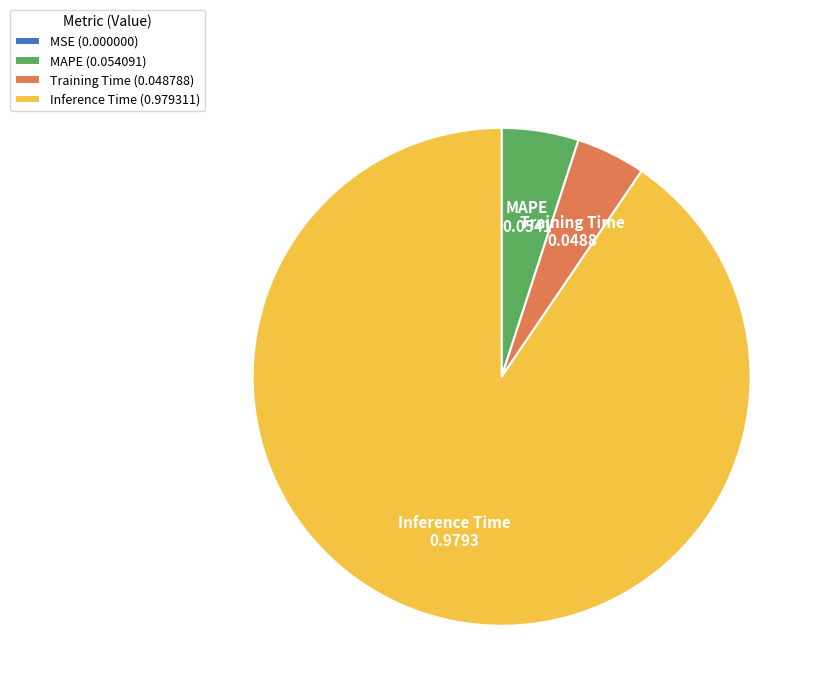

Is MAPE (0.054091) the majority of the pie?

No